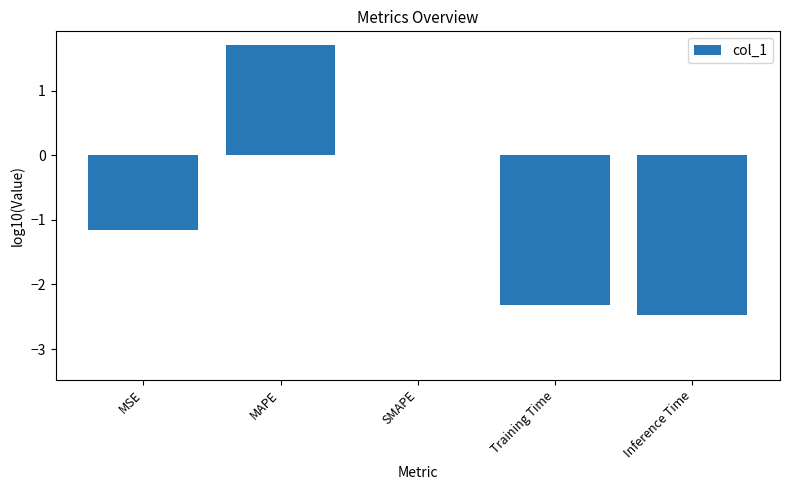

The value at SMAPE is -2.1. True or false?

False